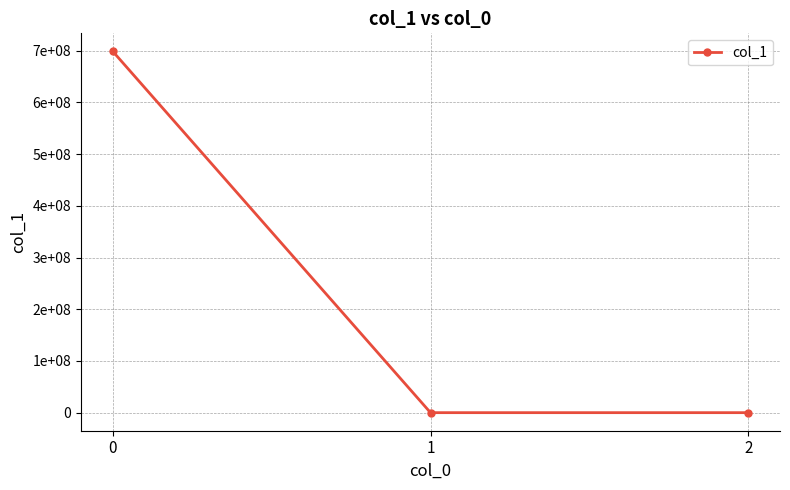

Is this an area chart (filled region under the line)?

No